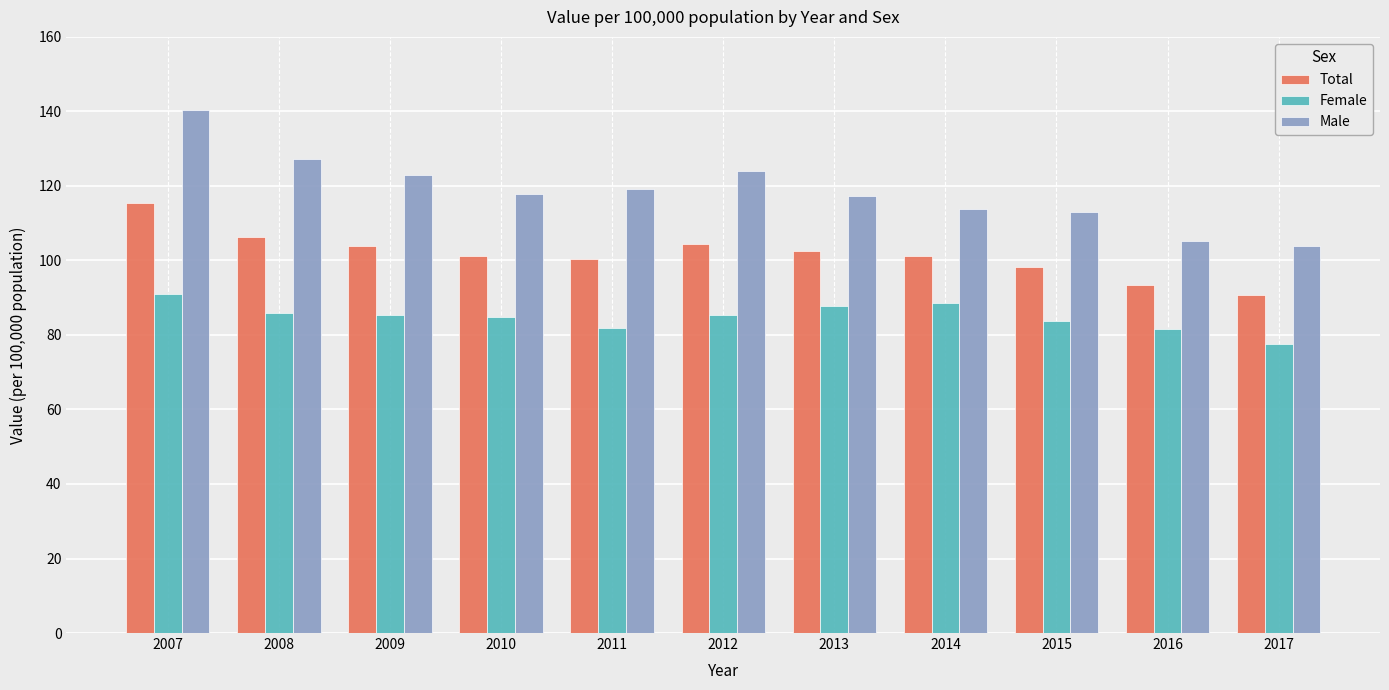

Which series changed the most between 2009 and 2017?

Male